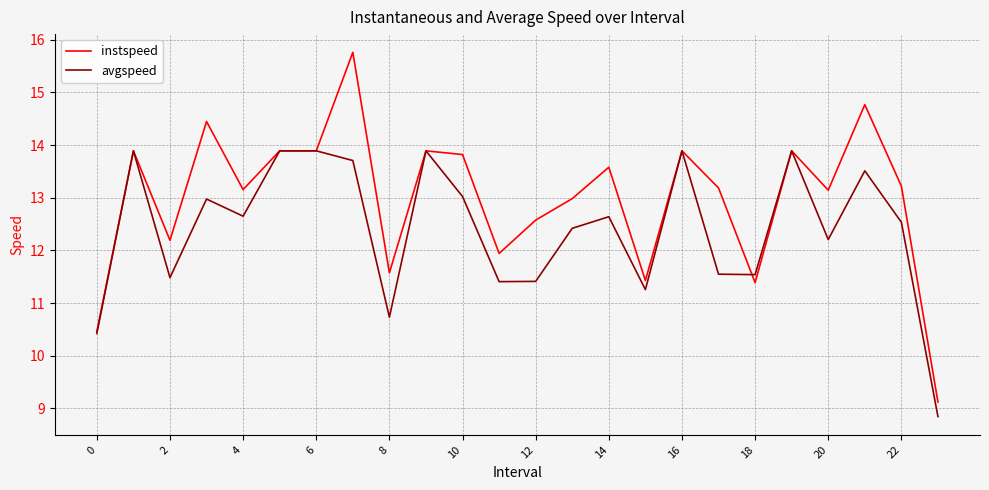

In avgspeed, how many points are lower than both neighbors (excluding endpoints)?

7